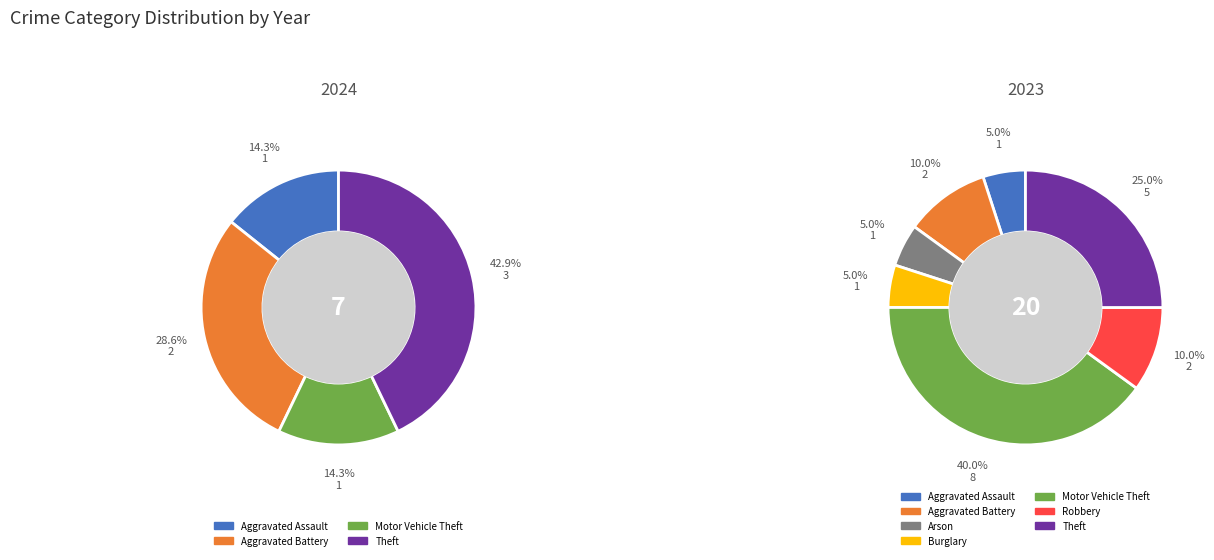

Combined, do 2 and values_2023 account for over 50%?

No